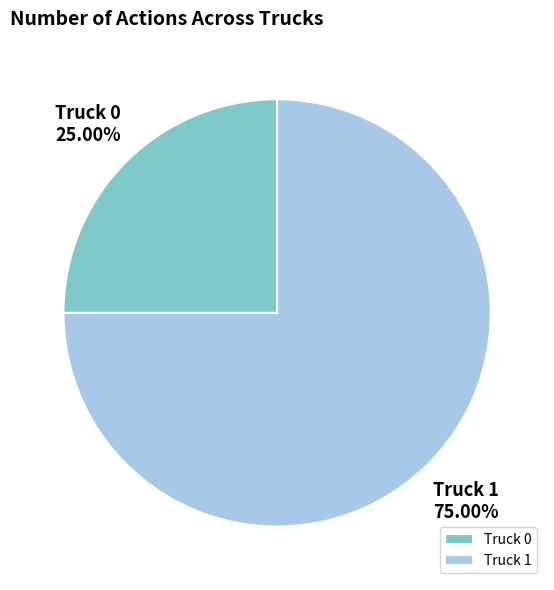

How many segments does this pie chart have?

2